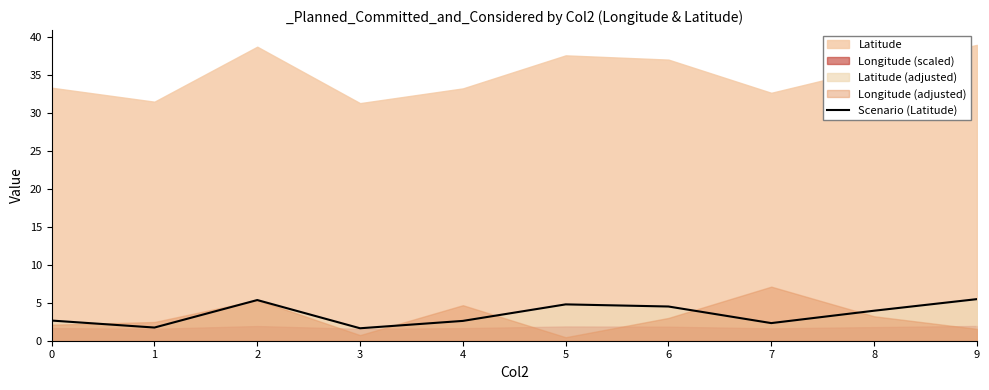

The chart shows a value of 9.3 at 9. True or false?

False